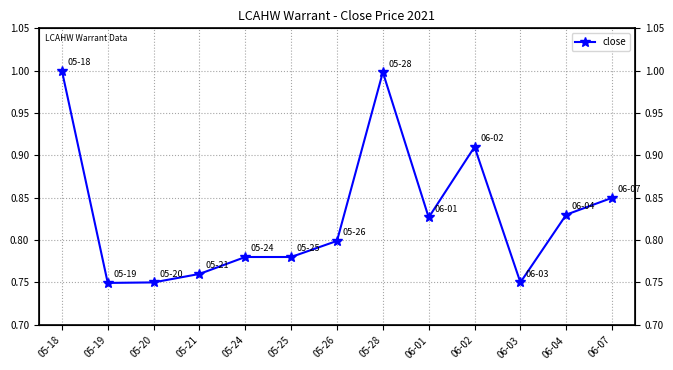

Which has a higher value, 06-02 or 05-19?

06-02